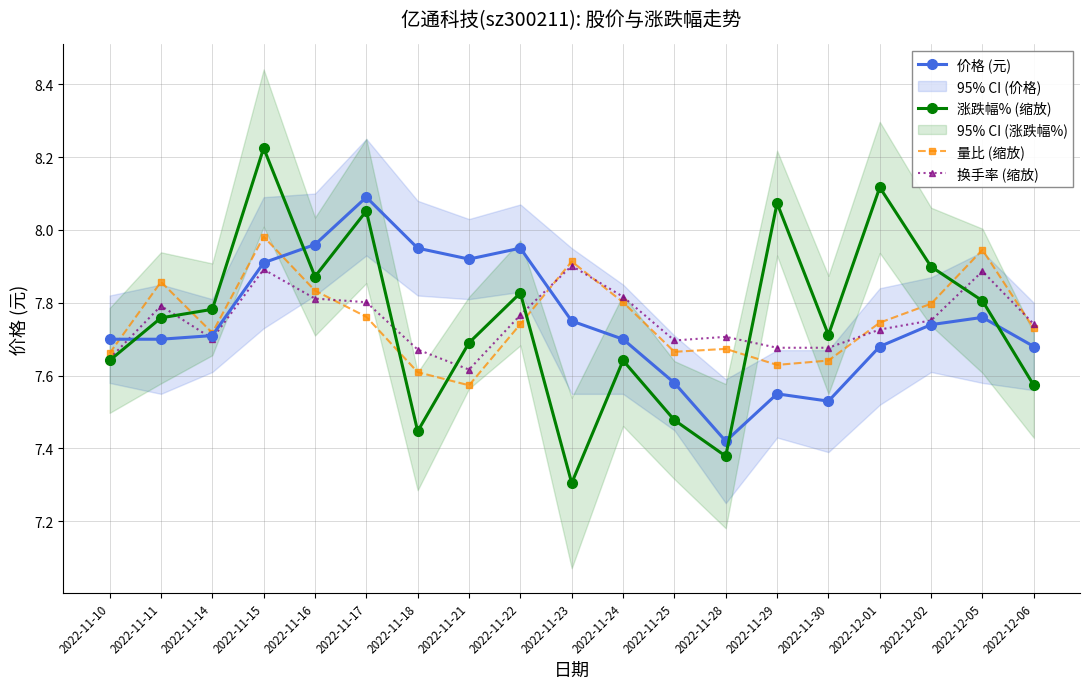

Does the chart display data point markers on the line(s)?

Yes